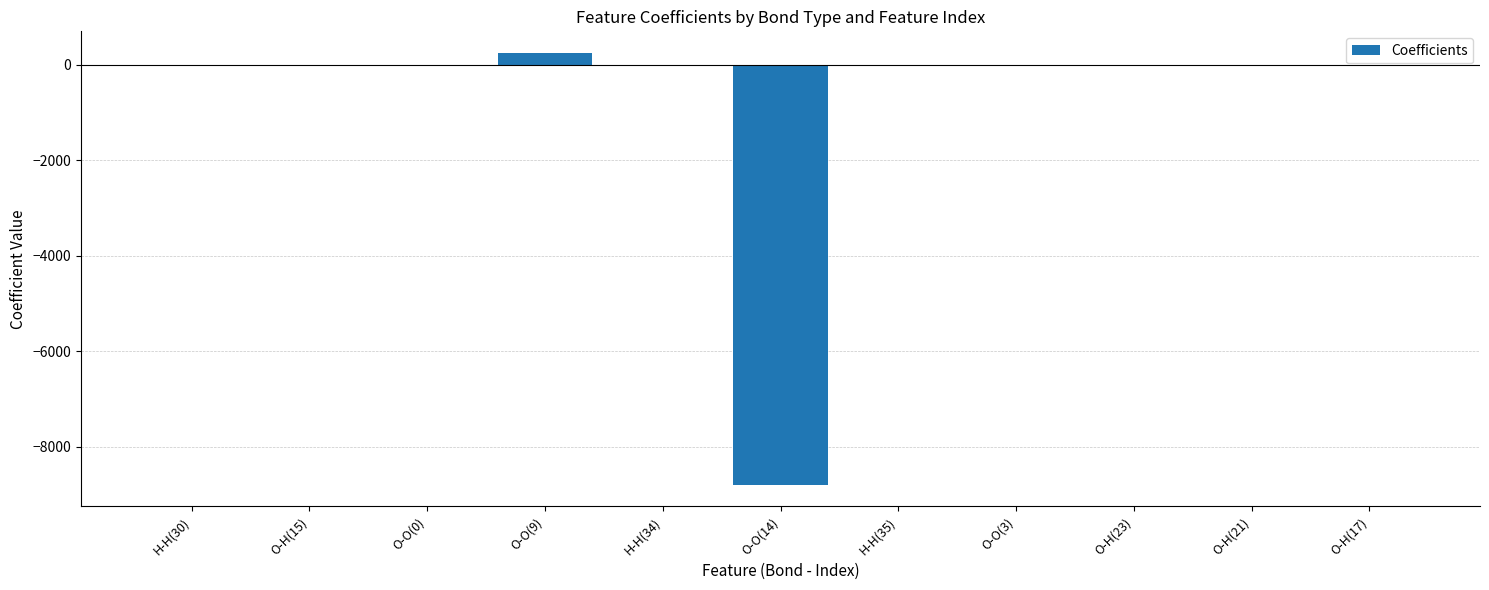

The value at O-O(9) is 247.8. True or false?

True